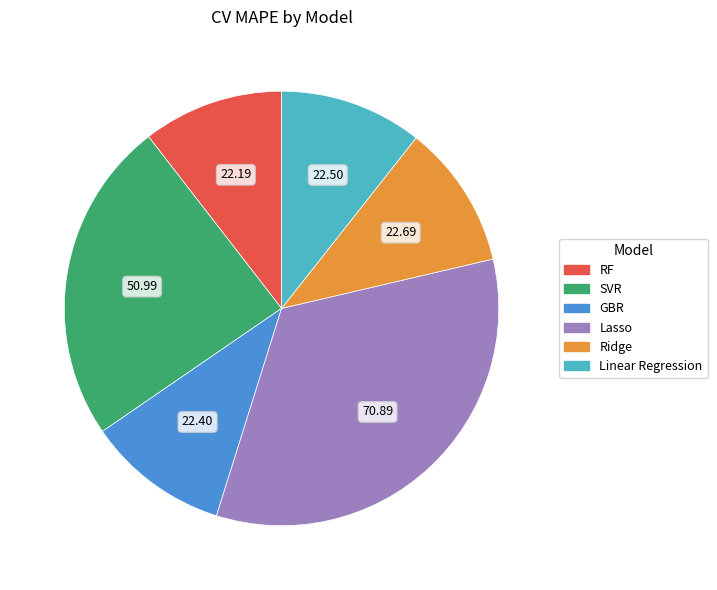

The GBR slice represents 11% of the pie. True or false?

True